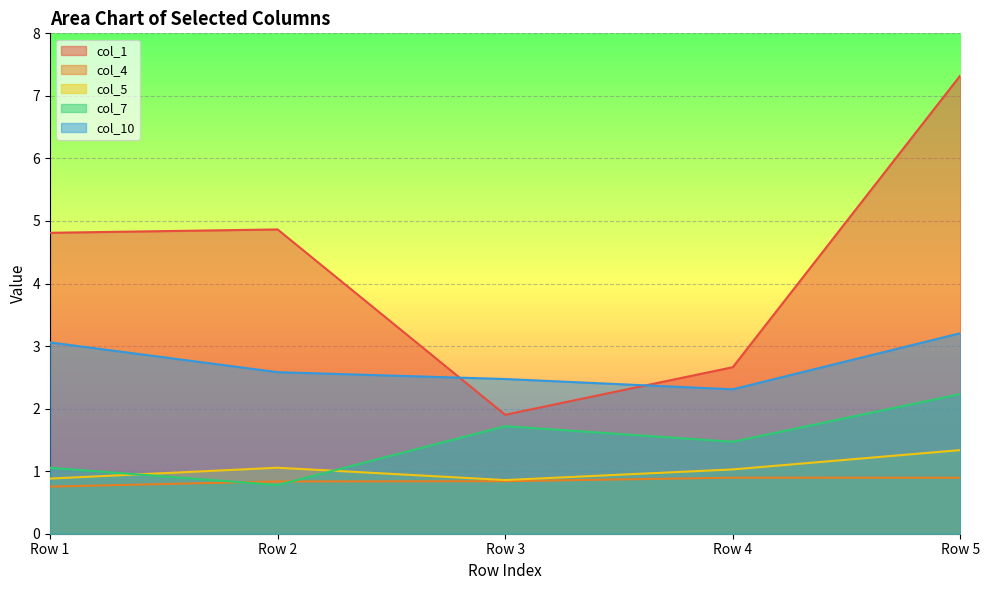

What is the greatest value displayed?

7.3